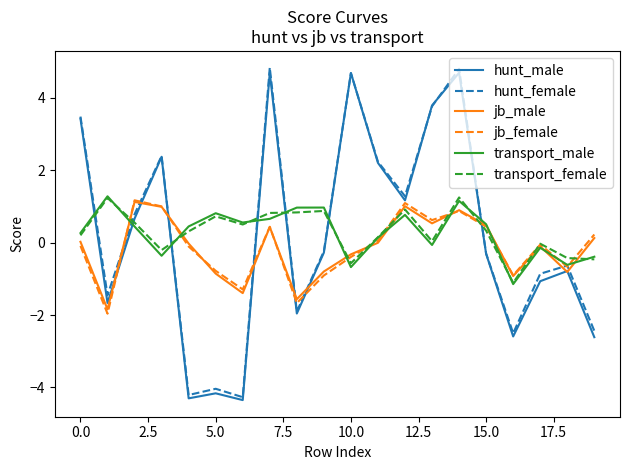

What is the highest value of the hunt_male series?

4.7